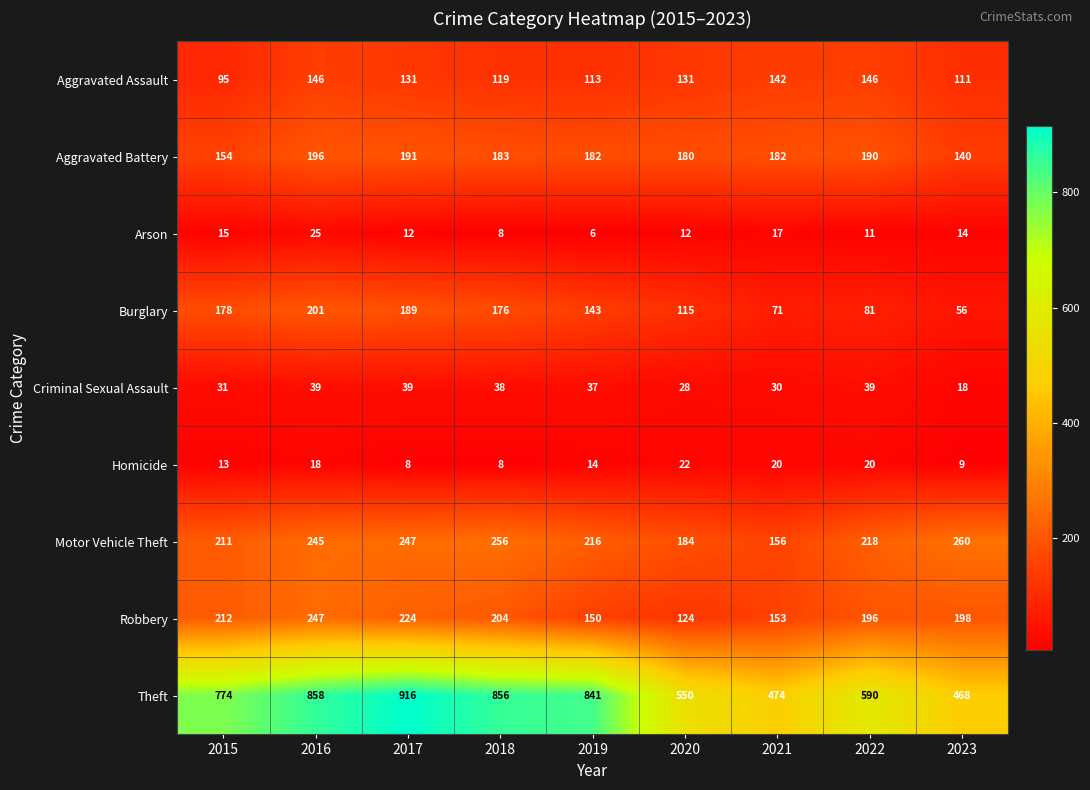

What is the greatest value displayed?

916